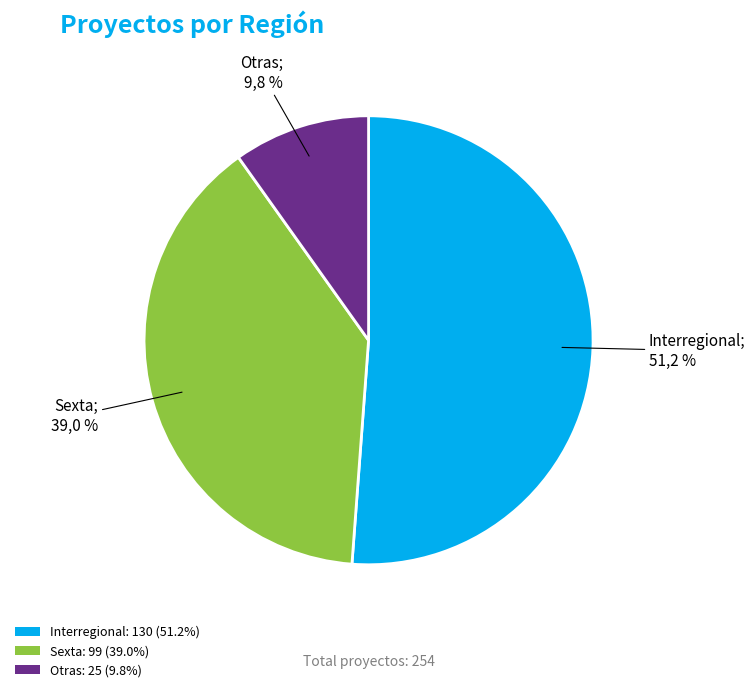

What is the total percentage of Sexta and Interregional?

90.2%